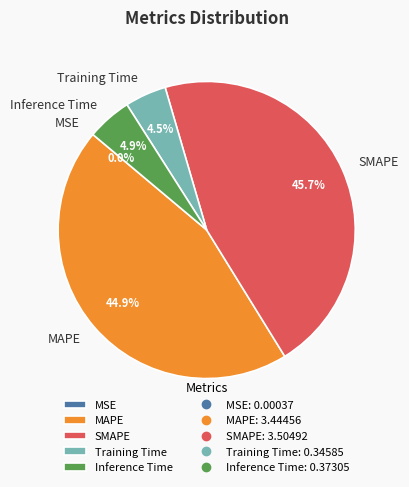

What is the largest slice in the pie chart?

SMAPE